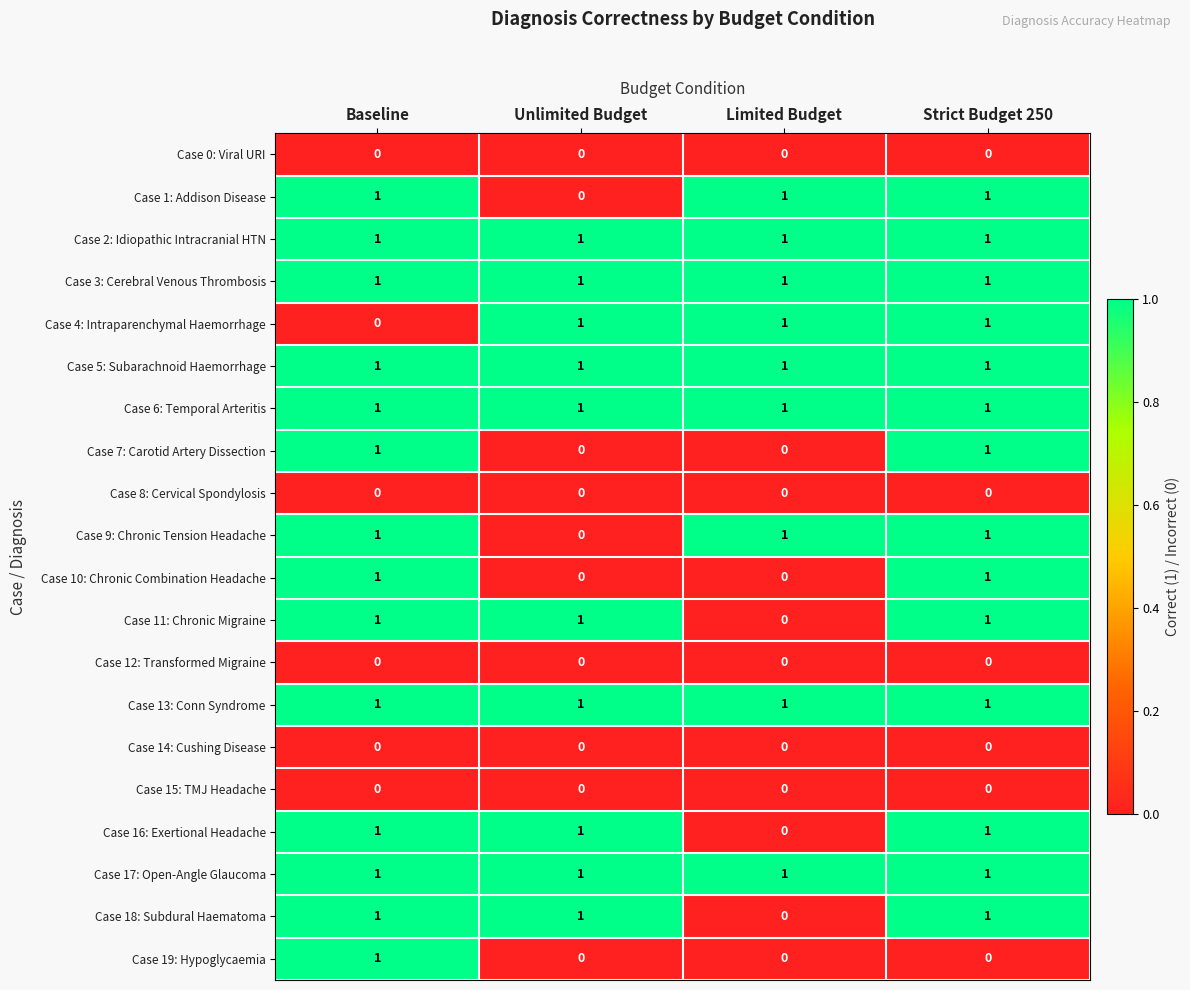

What is the total value across all series at Unlimited Budget?

10